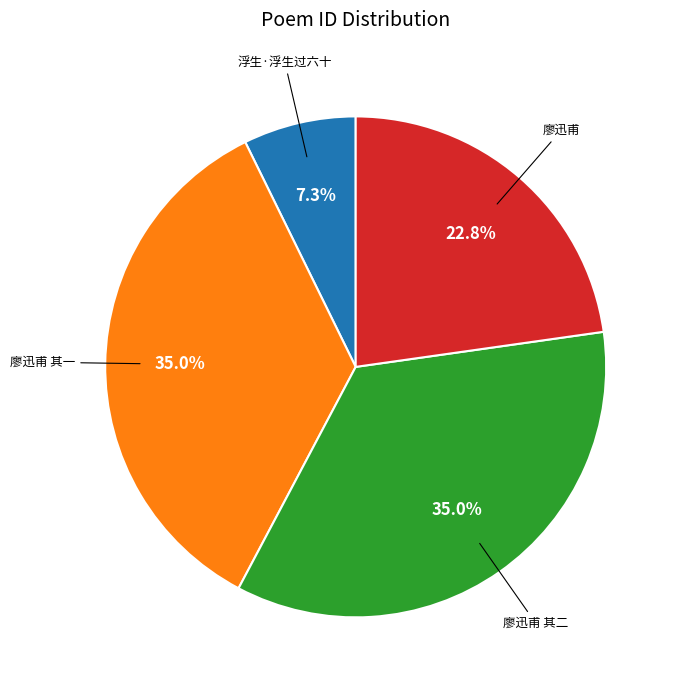

Count the number of slices in the pie.

4